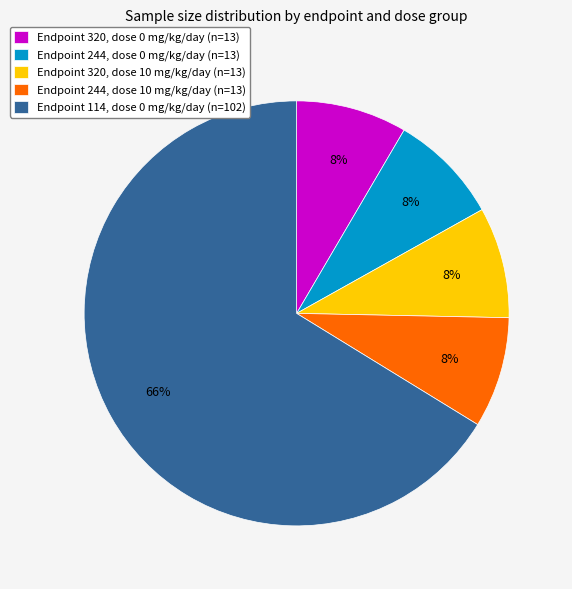

The Endpoint 114, dose 0 mg/kg/day (n=102) slice represents 66% of the pie. True or false?

True